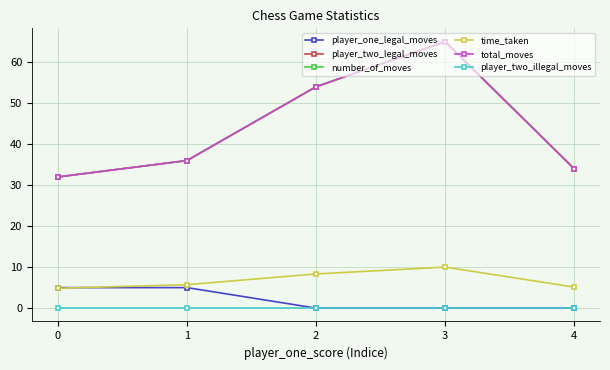

Does the chart have visible grid lines?

Yes